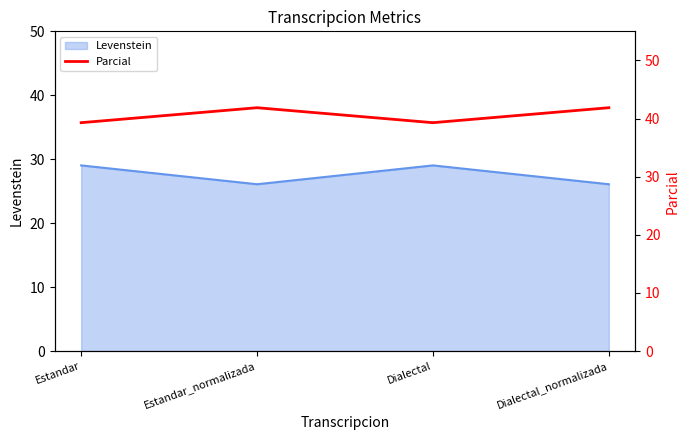

Read the Levenstein value at Estandar_normalizada.

26.1